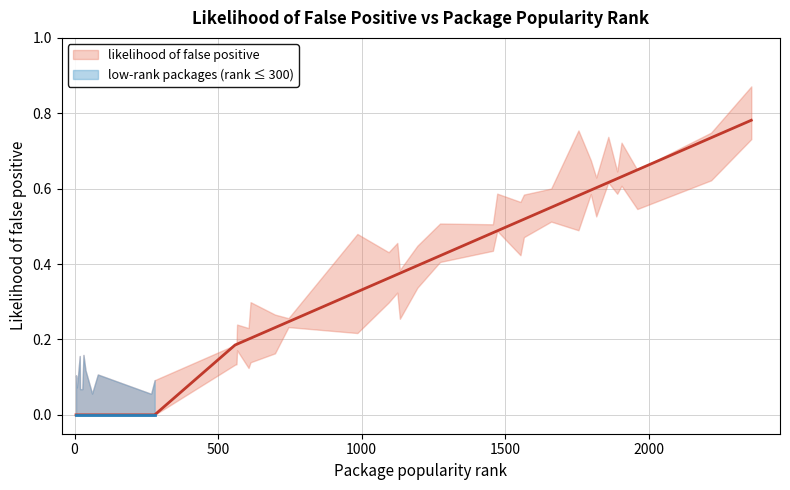

What is the approximate value at 613?

0.2